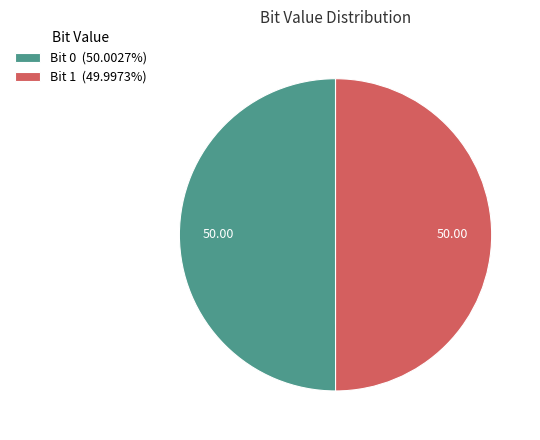

Combined, do Bit 1 (49.9973%) and Bit 0 (50.0027%) account for over 50%?

Yes